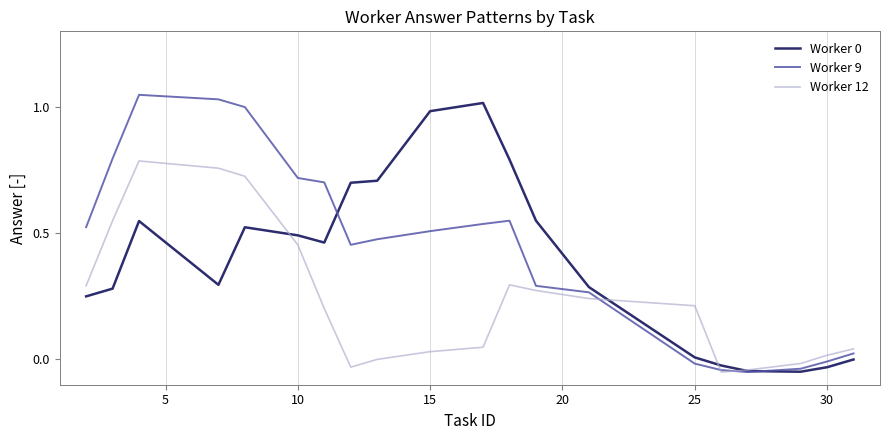

How many interior local valleys does the Worker 0 series have?

3